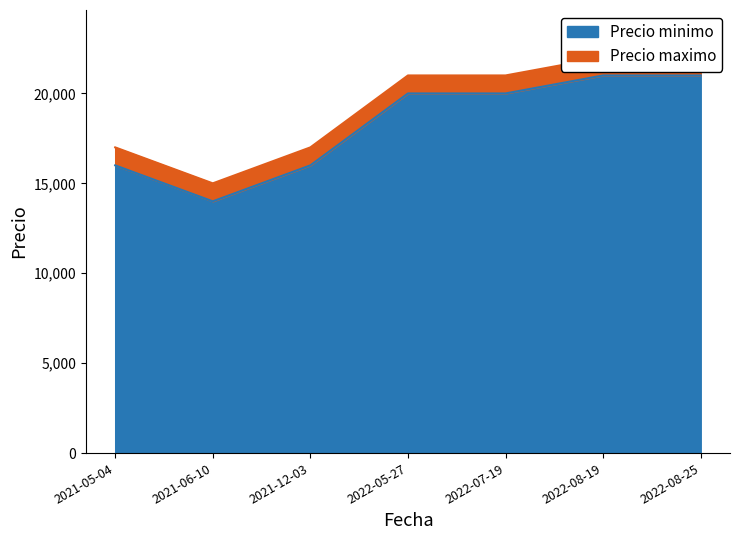

Between 2021-05-04 and 2022-05-27, which series saw the biggest shift?

Precio minimo